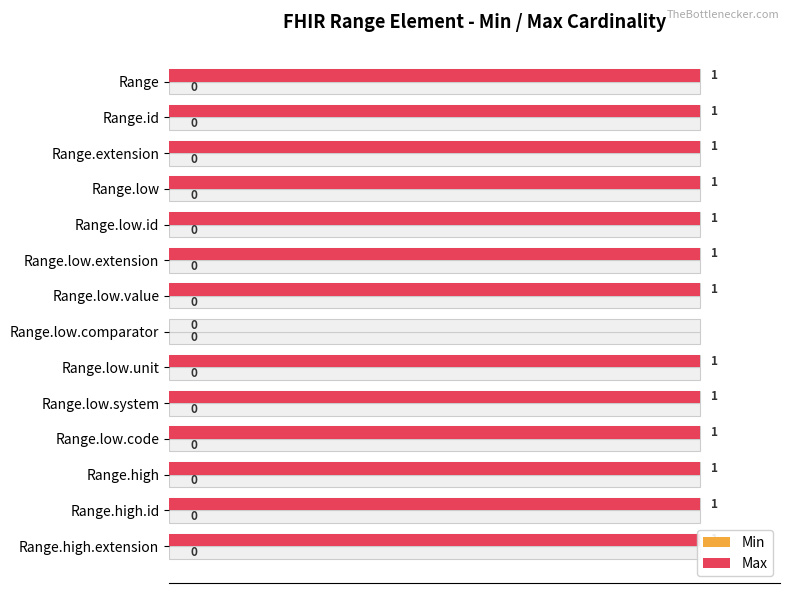

What are all the series names shown in the legend?

Min, Max